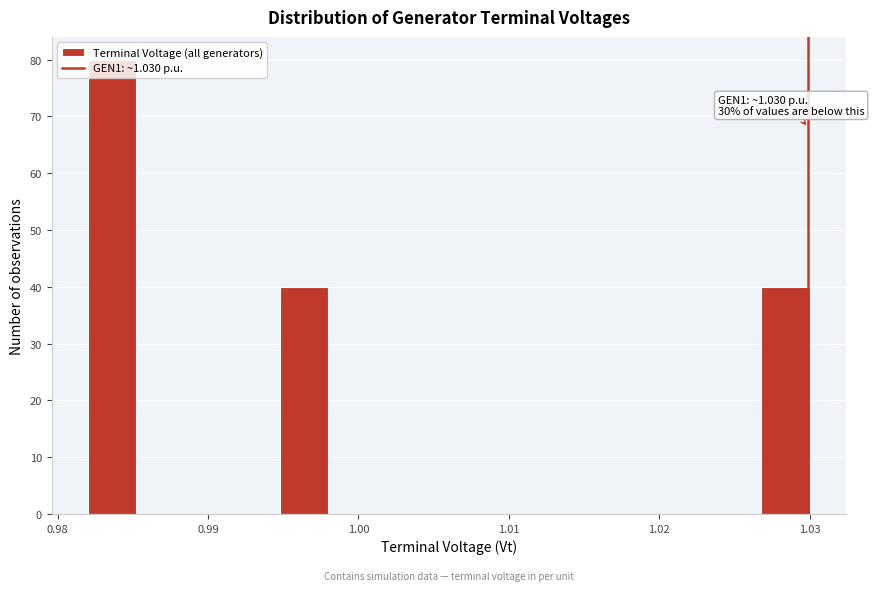

Read against the x-axis, roughly where is the centre of the tallest bar?

0.984